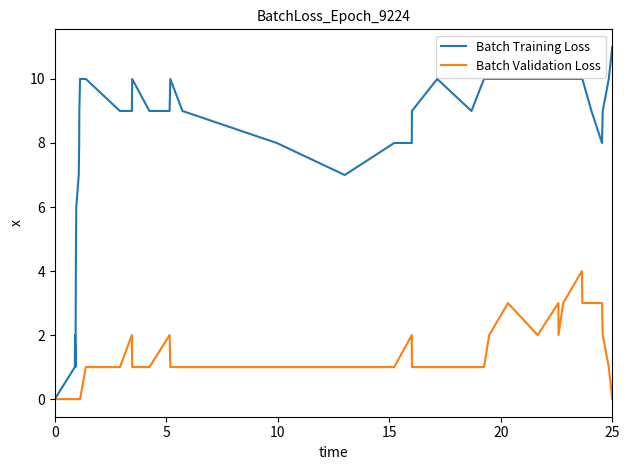

Reading left to right, list all the values displayed in this chart.

Batch Training Loss: 0	1	2	1	3	5	6	7	8	9	10	10	9	9	10	9	9	10	9	8	7	8	8	9	10	9	10	10	10	10	10	10	10	10	10	9	8	9	10	11
Batch Validation Loss: 0	0	0	0	0	0	0	0	0	0	0	1	1	2	1	1	2	1	1	1	1	1	2	1	1	1	1	2	3	2	3	2	3	4	3	3	3	2	1	0